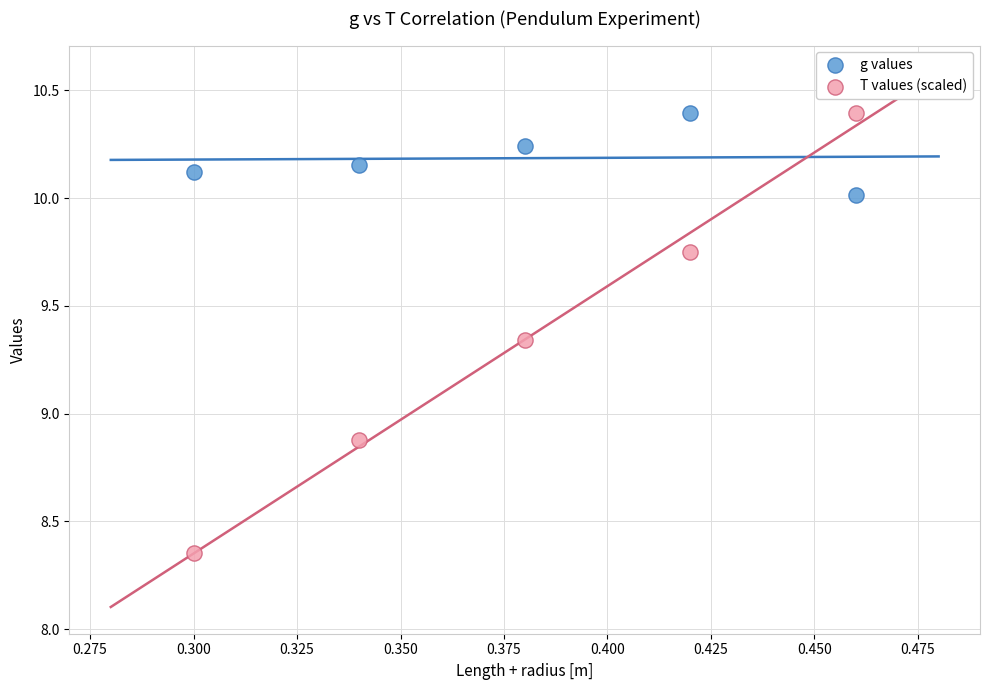

What are all the series names shown in the legend?

g values, T values (scaled)